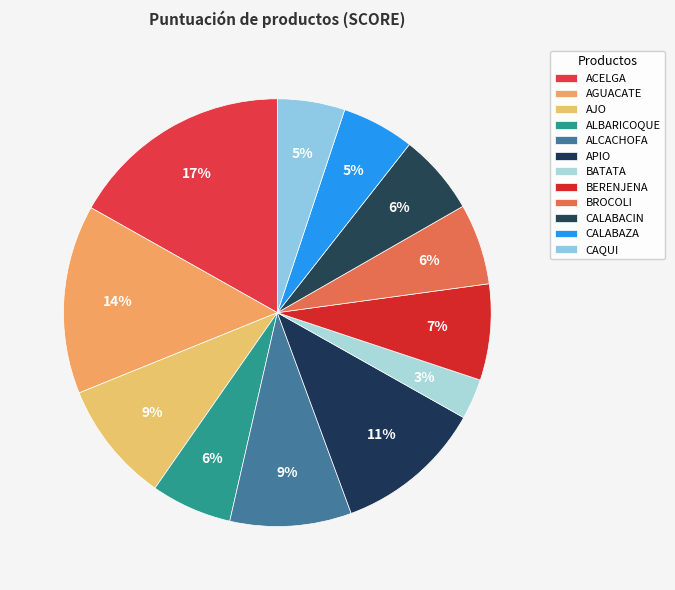

Is there any slice that represents more than half of the pie?

No